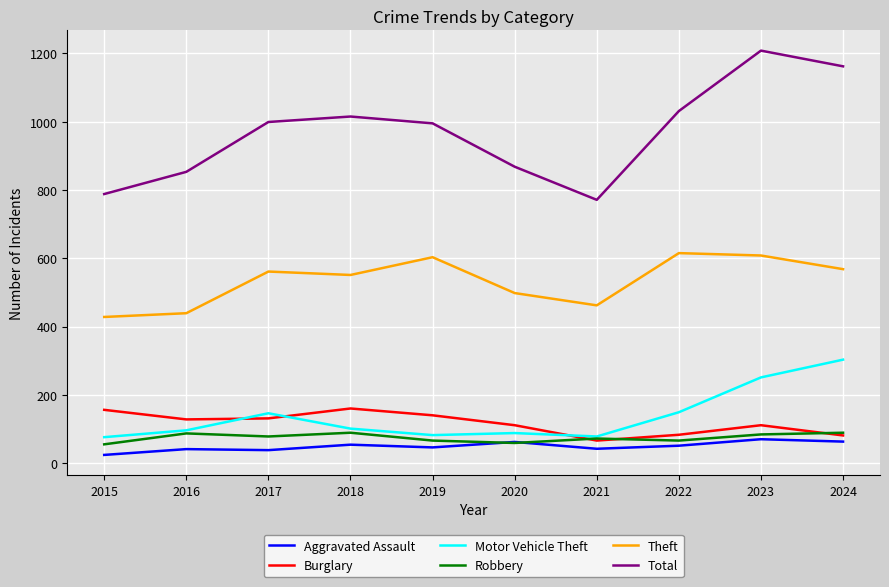

Which series has the largest total across all categories?

Total